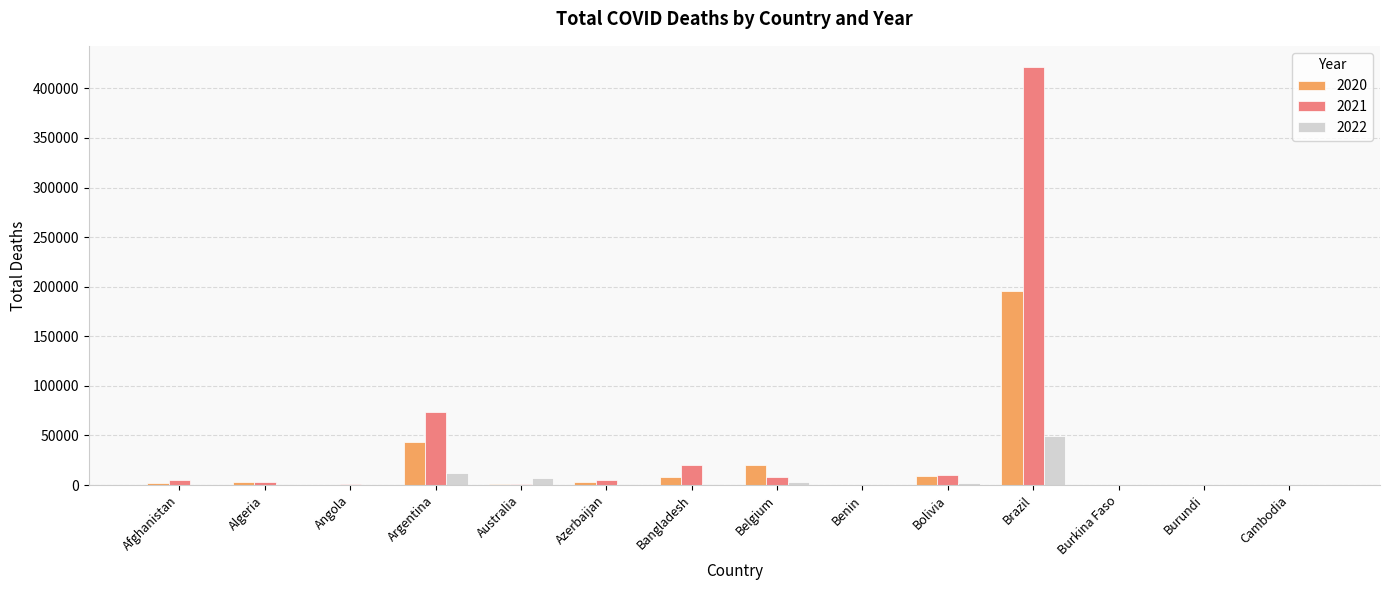

Is it true that 2021 equals 0 at Cambodia?

True